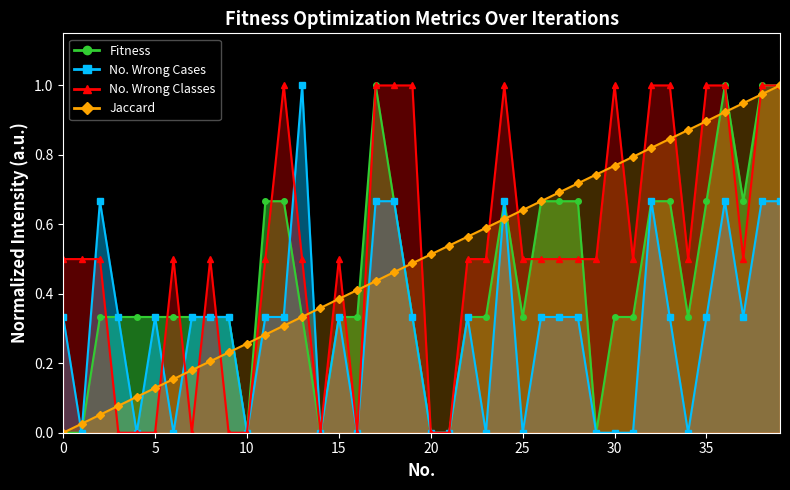

How many intersections are there between No. Wrong Cases and Jaccard?

13